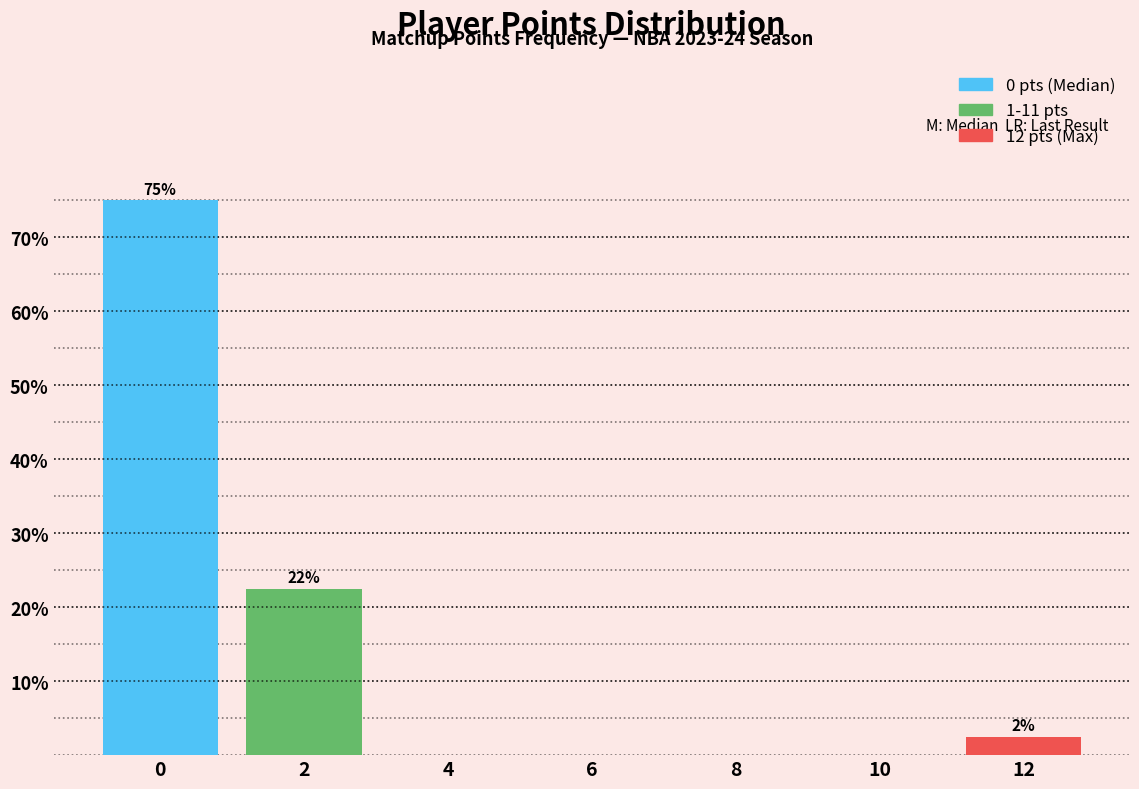

Reading left to right, what are all the values shown in this chart?

0=75.0	2=22.5	4=0.0	6=0.0	8=0.0	10=0.0	12=2.5